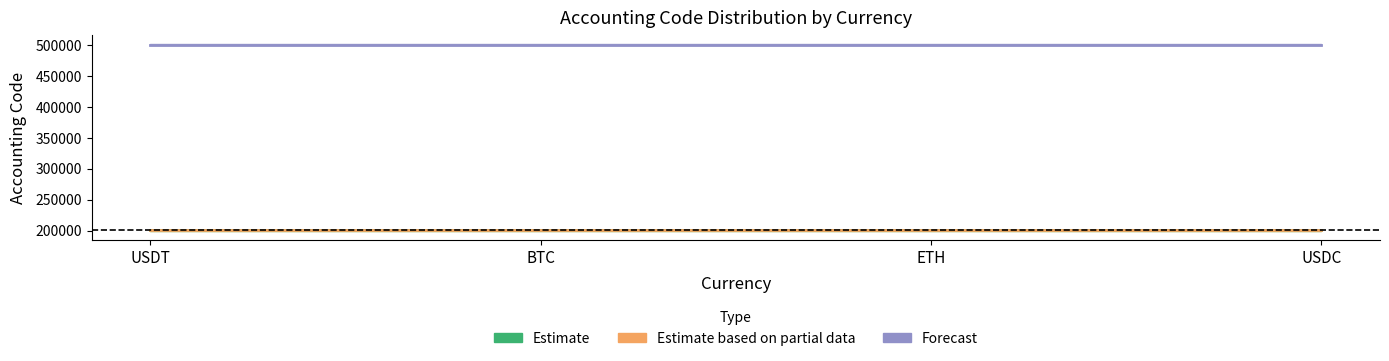

What is the difference between the highest and lowest values at USDT?

299898